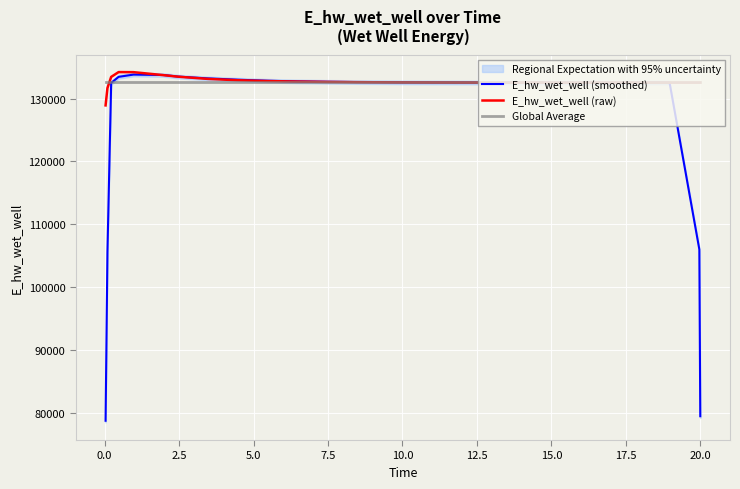

Reading right to left, what are all the values shown in this chart?

E_hw_wet_well (smoothed): 79523.3	106029.9	132535.9	132533.7	132531.6	132530.7	132531.3	132533.8	132538.7	132546.4	132555.7	132569.4	132589.1	132617.7	132659.7	132726.0	132829.5	132995.9	133201.1	133484.0	133743.2	133807.1	133447.1	132485.3	105646.6	78805.5
E_hw_wet_well (raw): 132540.4	132540.2	132536.0	132532.7	132530.3	132529.2	132529.5	132531.6	132535.9	132542.9	132553.4	132568.4	132578.1	132604.1	132641.5	132696.1	132778.9	132909.2	133122.0	133473.1	133722.3	134193.3	134205.4	133441.3	131673.4	128913.1
Global Average: 132670.1	132670.1	132670.1	132670.1	132670.1	132670.1	132670.1	132670.1	132670.1	132670.1	132670.1	132670.1	132670.1	132670.1	132670.1	132670.1	132670.1	132670.1	132670.1	132670.1	132670.1	132670.1	132670.1	132670.1	132670.1	132670.1